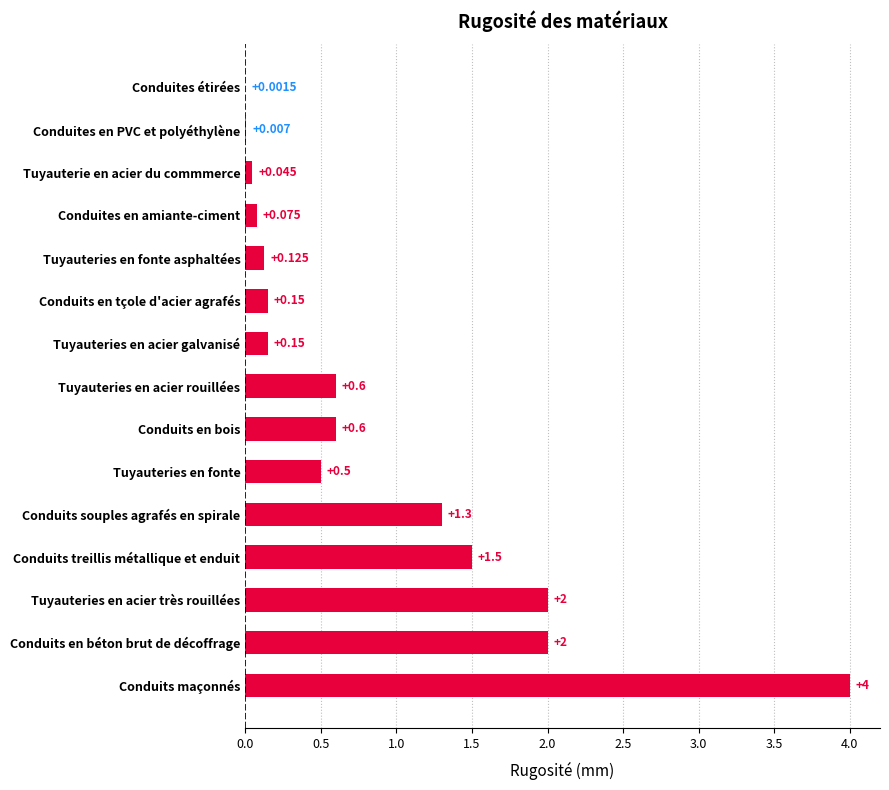

Are the bars horizontal?

Yes